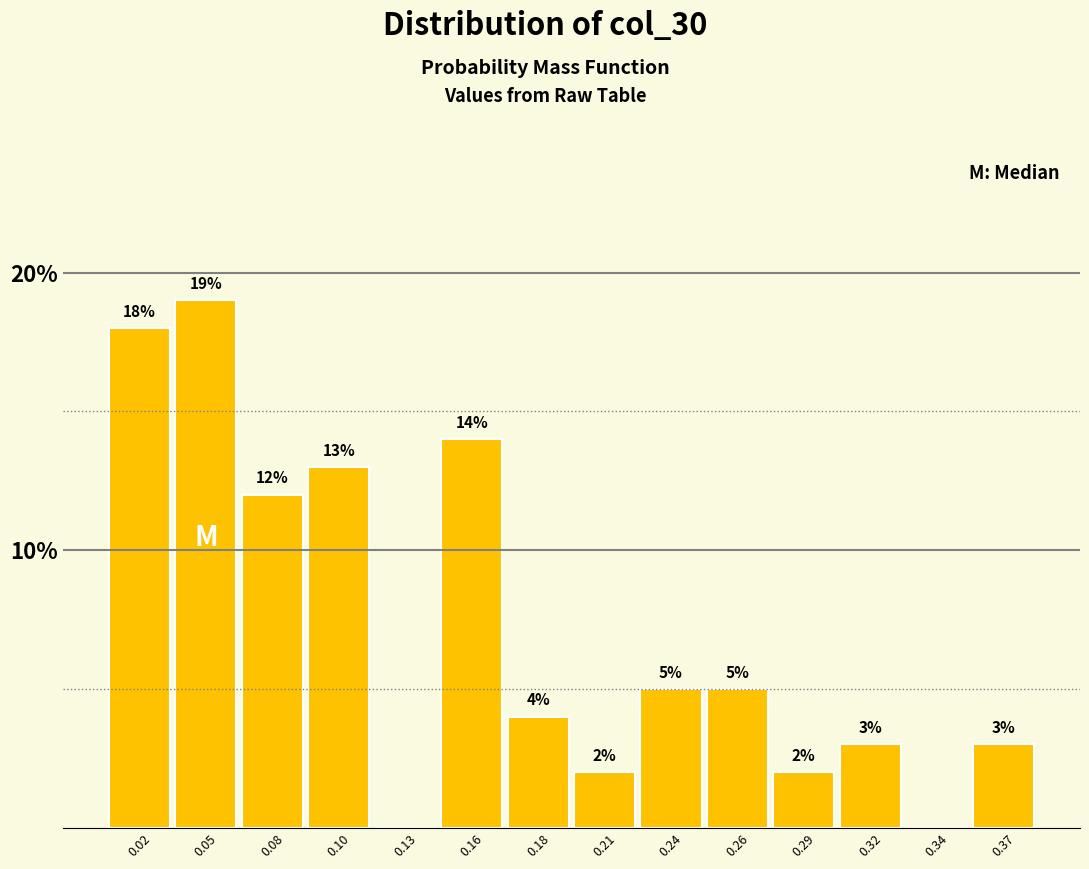

Reading left to right, what are all the values shown in this chart?

0.02=18.0	0.05=19.0	0.08=12.0	0.10=13.0	0.13=0.0	0.16=14.0	0.18=4.0	0.21=2.0	0.24=5.0	0.26=5.0	0.29=2.0	0.32=3.0	0.34=0.0	0.37=3.0